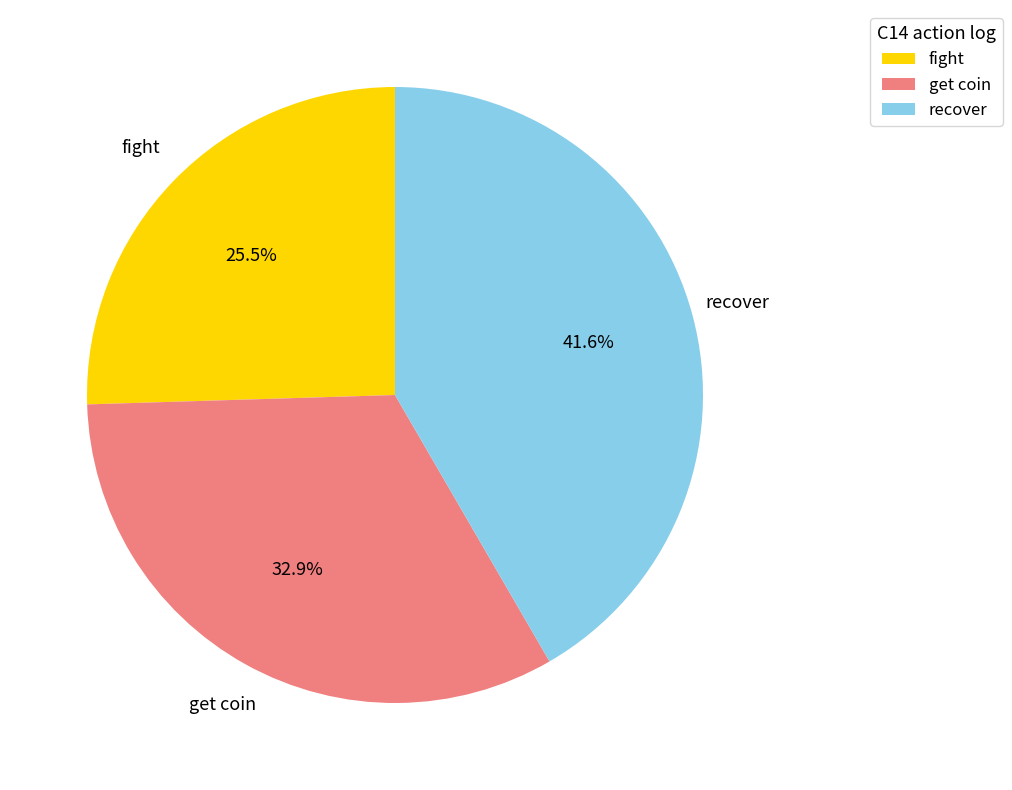

Rank the categories by value from lowest to highest.

fight, get coin, recover